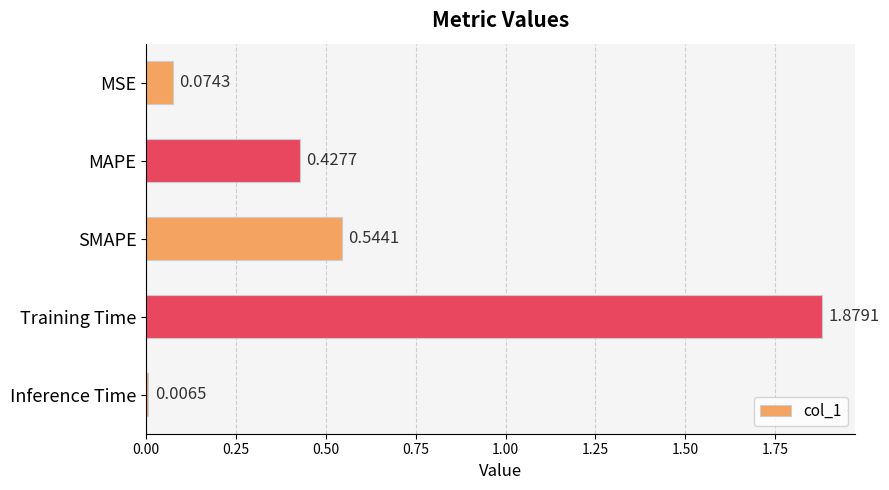

At which category does the chart reach its minimum across all series?

Inference Time